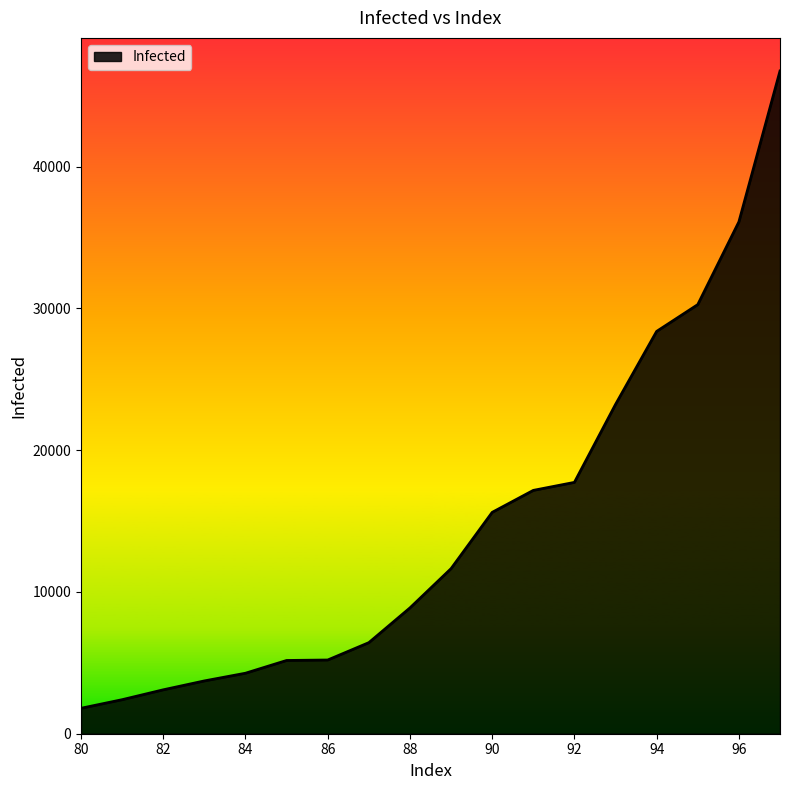

Does the chart have visible grid lines?

No